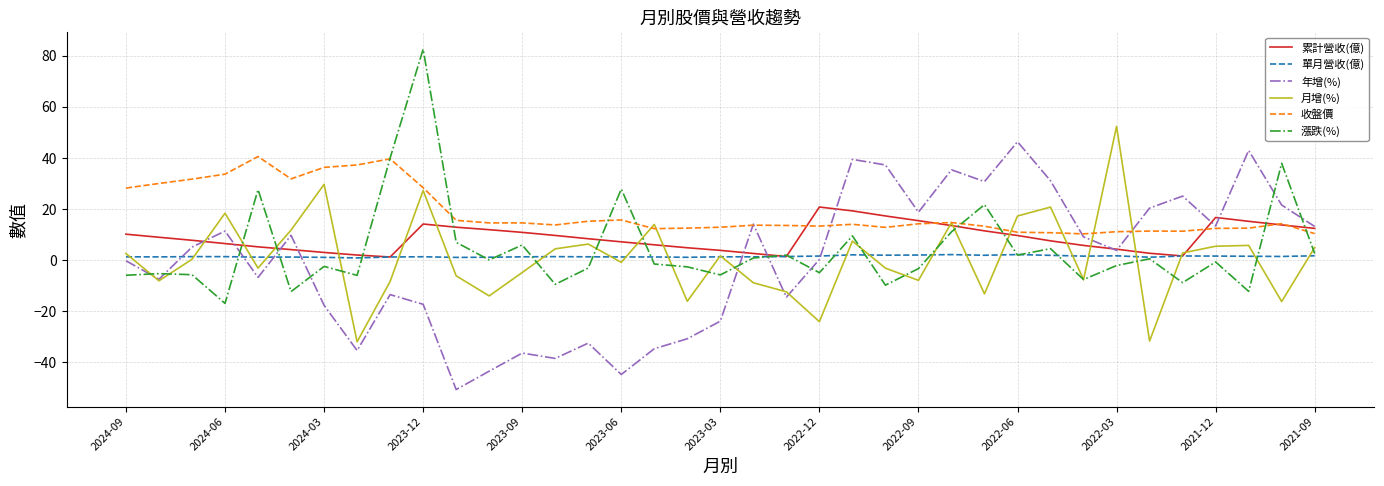

What is the difference between the second highest and second lowest values in the 月增(%) series?

61.4